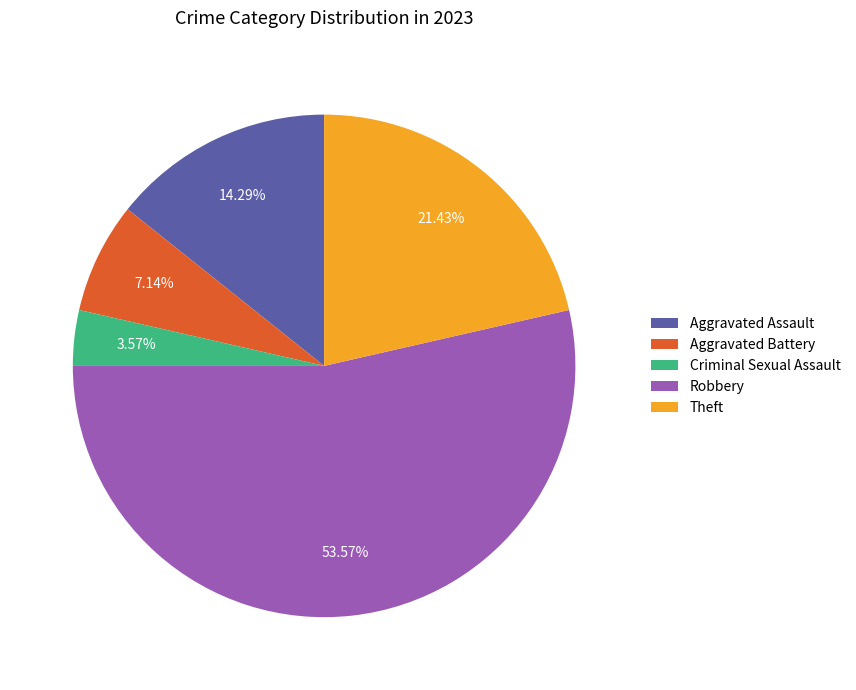

Does Robbery represent more than half of the total?

Yes